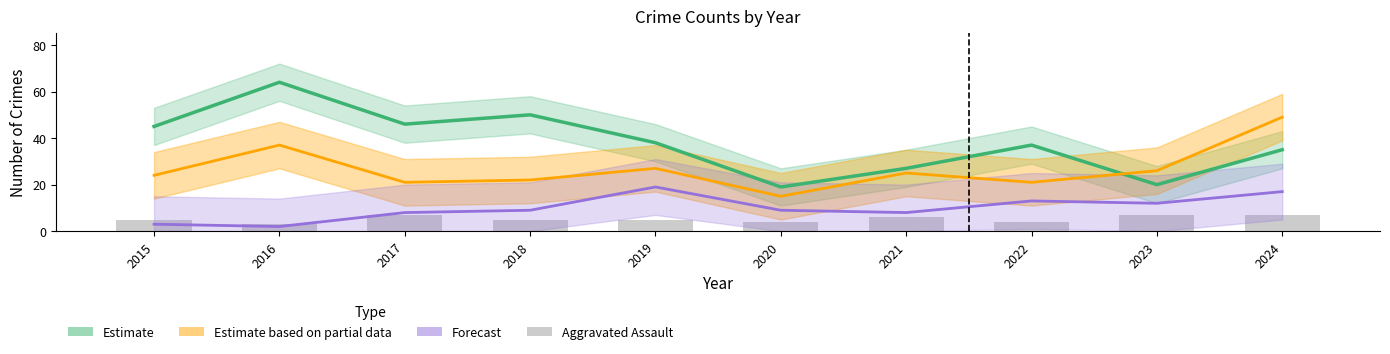

Is it true that Estimate based on partial data (Robbery) equals 21 at 2017?

True